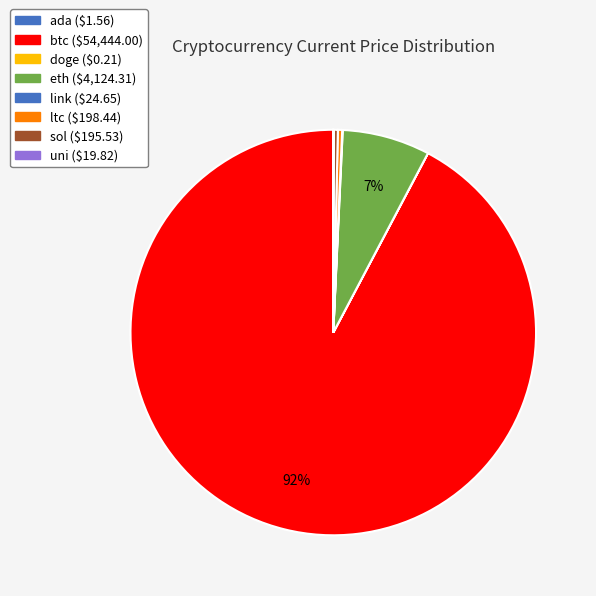

What percentage is NOT represented by eth?

93.0%